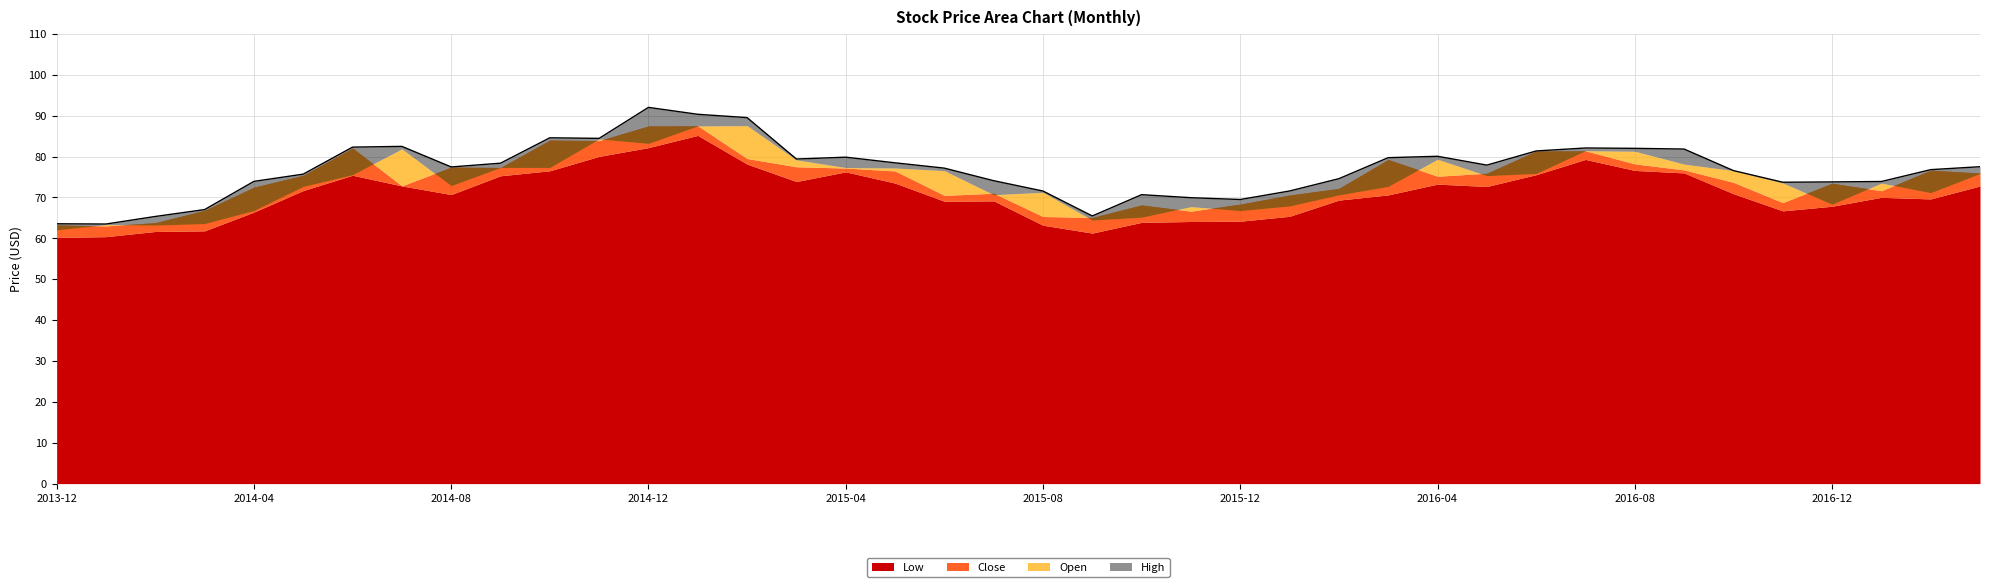

What is the difference between the maximum and minimum values in the High series?

28.5